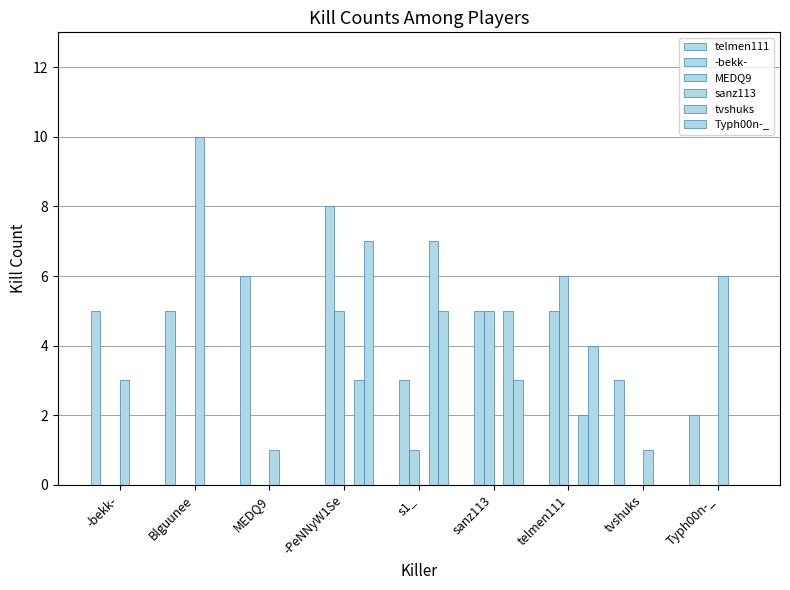

Reading left to right, transcribe all the data shown in this chart.

telmen111: -bekk-=5	Blguunee=5	MEDQ9=6	-PeNNyW1Se=0	s1_=0	sanz113=0	telmen111=0	tvshuks=3	Typh00n-_=2
-bekk-: -bekk-=0	Blguunee=0	MEDQ9=0	-PeNNyW1Se=8	s1_=3	sanz113=5	telmen111=5	tvshuks=0	Typh00n-_=0
MEDQ9: -bekk-=0	Blguunee=0	MEDQ9=0	-PeNNyW1Se=5	s1_=1	sanz113=5	telmen111=6	tvshuks=0	Typh00n-_=0
sanz113: -bekk-=3	Blguunee=10	MEDQ9=1	-PeNNyW1Se=0	s1_=0	sanz113=0	telmen111=0	tvshuks=1	Typh00n-_=6
tvshuks: -bekk-=0	Blguunee=0	MEDQ9=0	-PeNNyW1Se=3	s1_=7	sanz113=5	telmen111=2	tvshuks=0	Typh00n-_=0
Typh00n-_: -bekk-=0	Blguunee=0	MEDQ9=0	-PeNNyW1Se=7	s1_=5	sanz113=3	telmen111=4	tvshuks=0	Typh00n-_=0